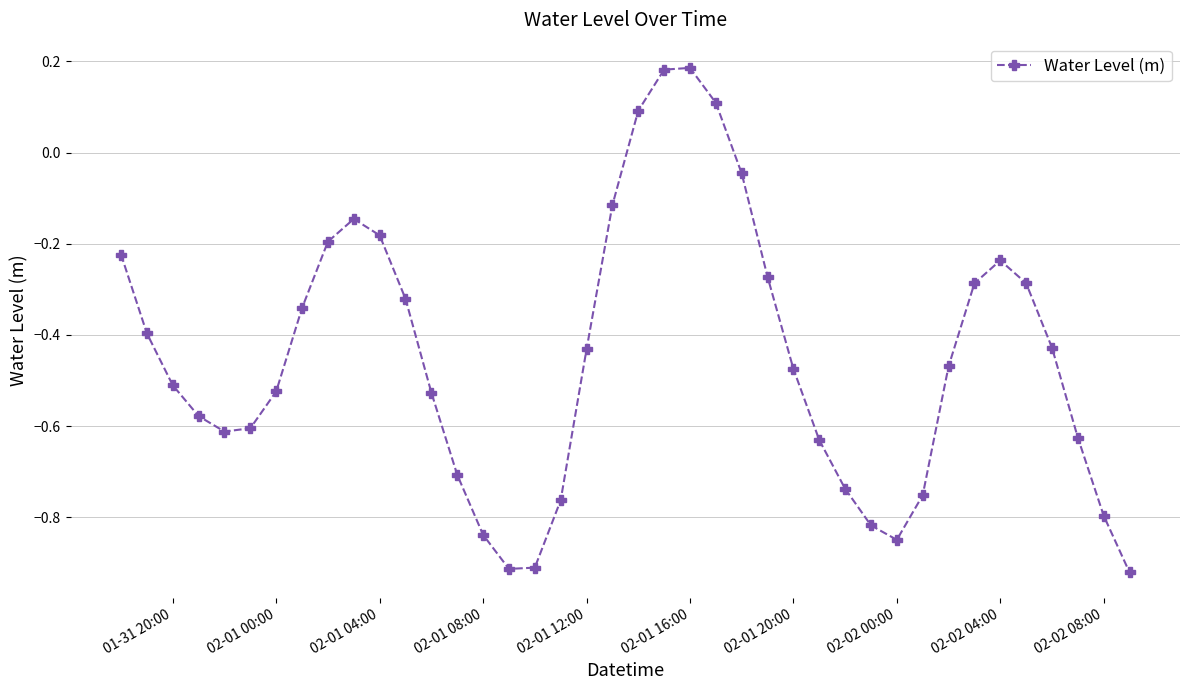

How many interior local peaks (higher than both neighbors) does the data have?

3